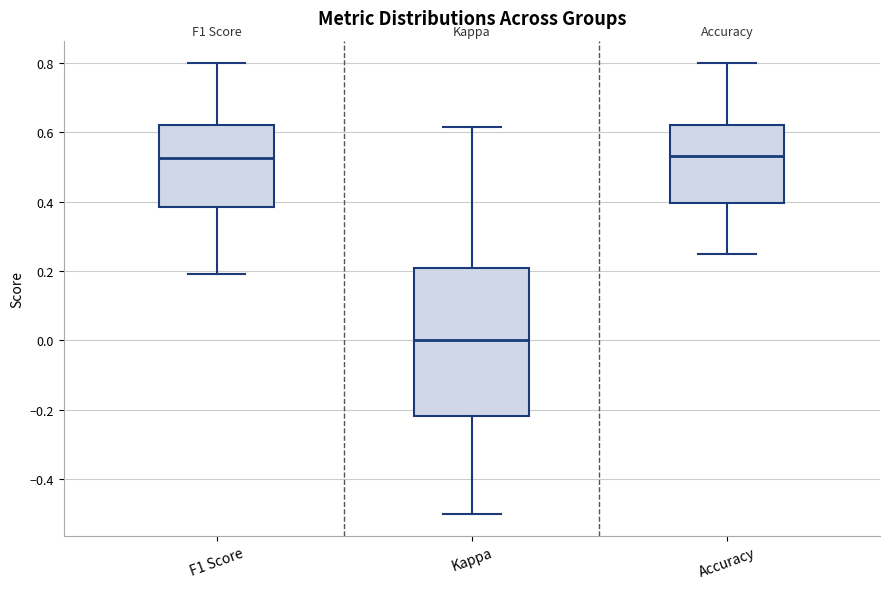

Reading left to right, read every box against the y-axis: the position of its median line, the range the box covers, and the ends of its whiskers. The values are not printed on the chart, so give them approximately, as read against the axis.

F1 Score: median 0.52, box 0.38 to 0.62, whiskers 0.20 to 0.80
Kappa: median 0.00, box -0.22 to 0.20, whiskers -0.50 to 0.62
Accuracy: median 0.54, box 0.40 to 0.62, whiskers 0.26 to 0.80